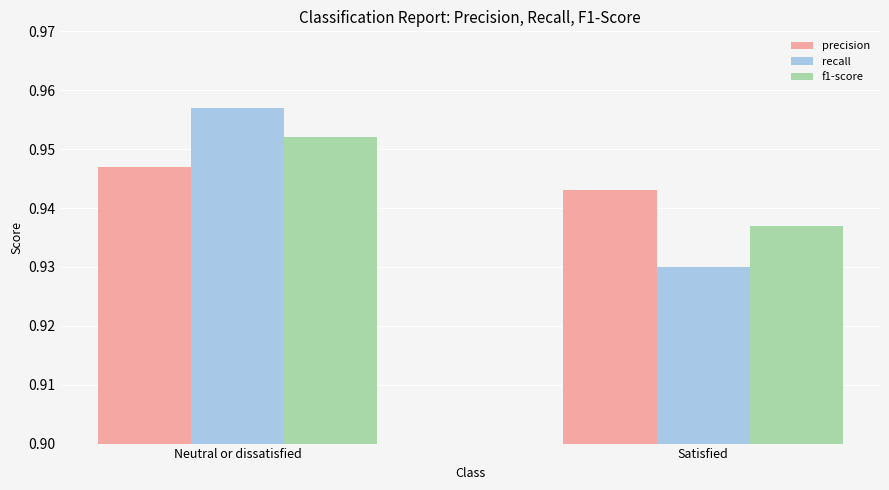

Between Neutral or dissatisfied and Satisfied, which series saw the biggest shift?

recall